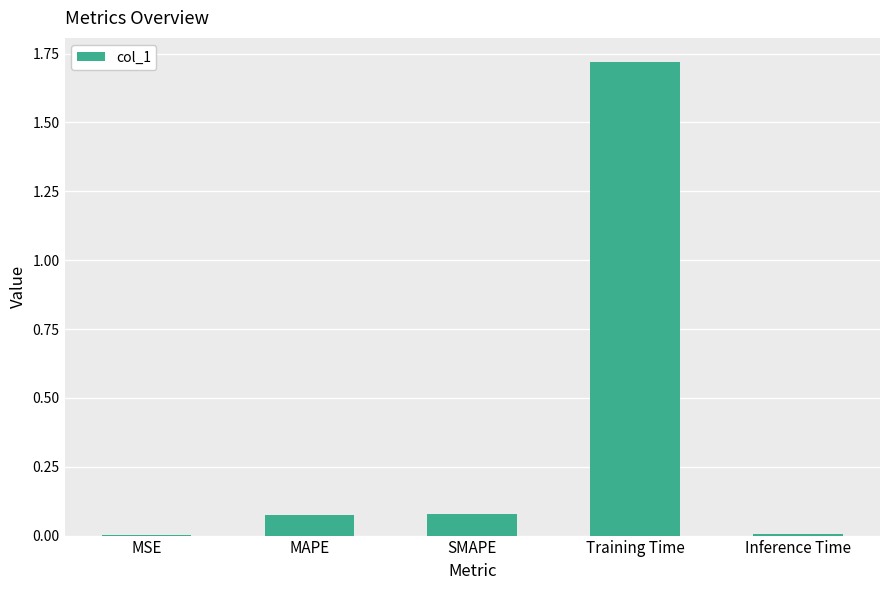

Which category has the highest value across all series?

Training Time